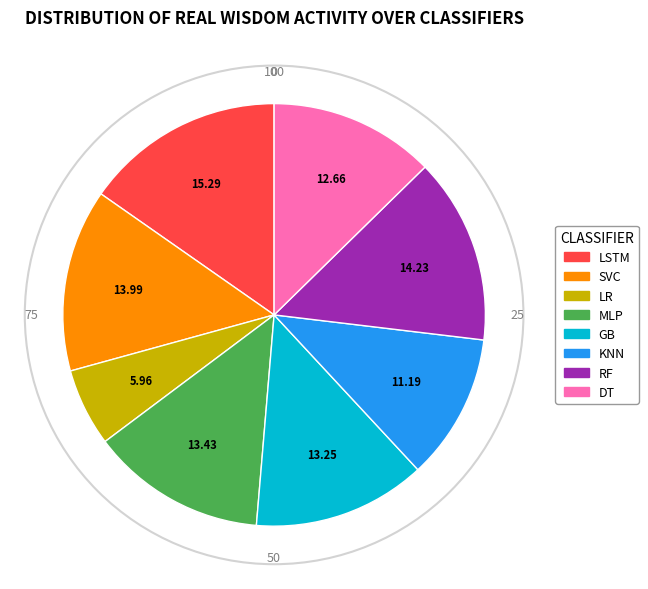

Which slice is the smallest?

LR